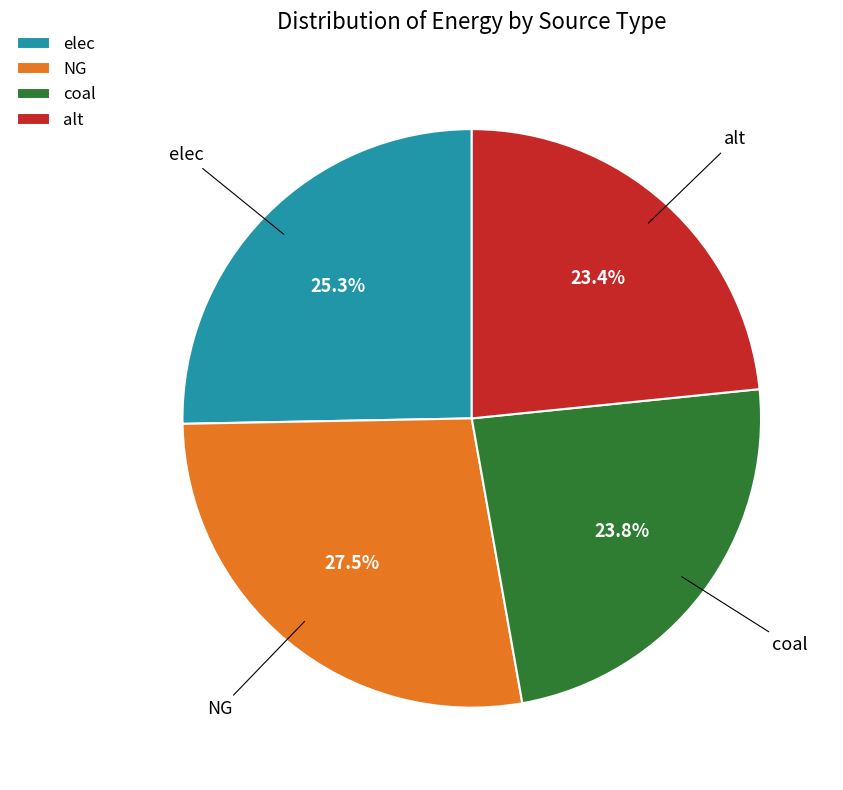

Count the number of slices in the pie.

4